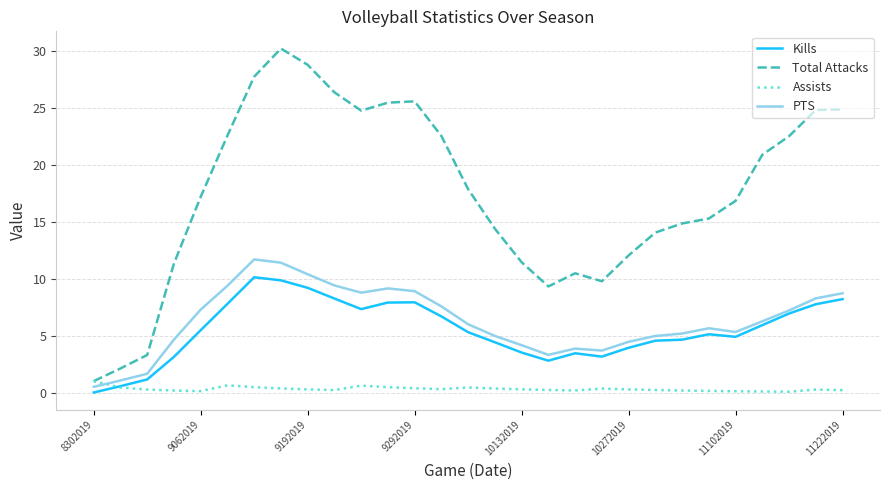

True or false: PTS and Total Attacks intersect in this chart.

False